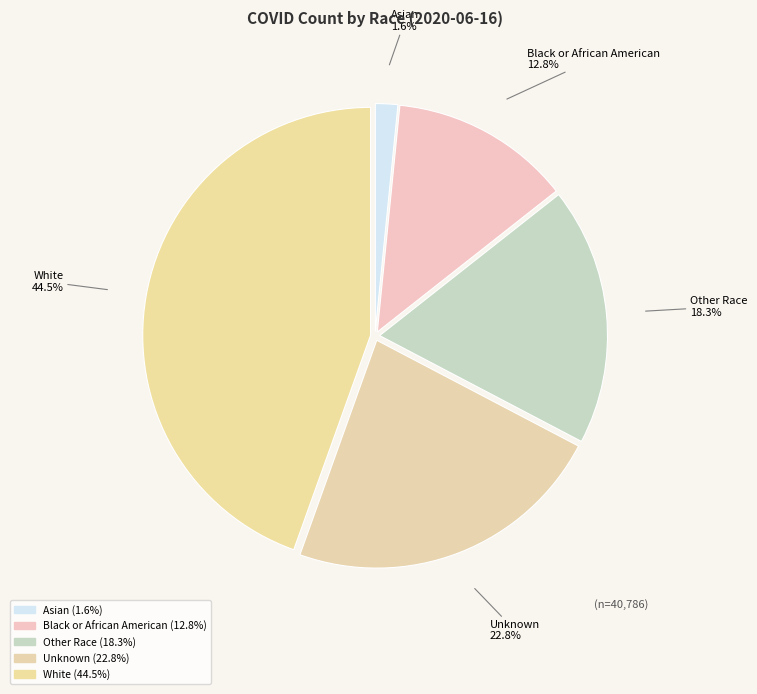

What is the largest slice in the pie chart?

White